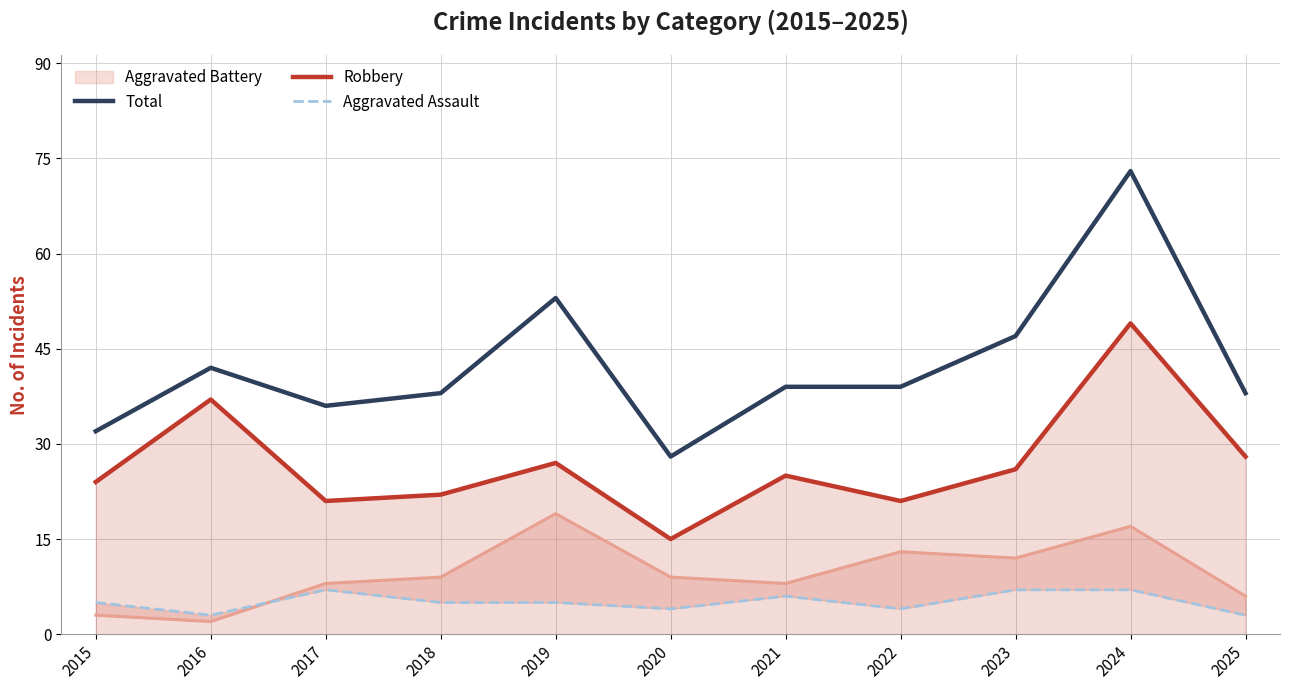

True or false: Aggravated Battery and Total intersect in this chart.

False